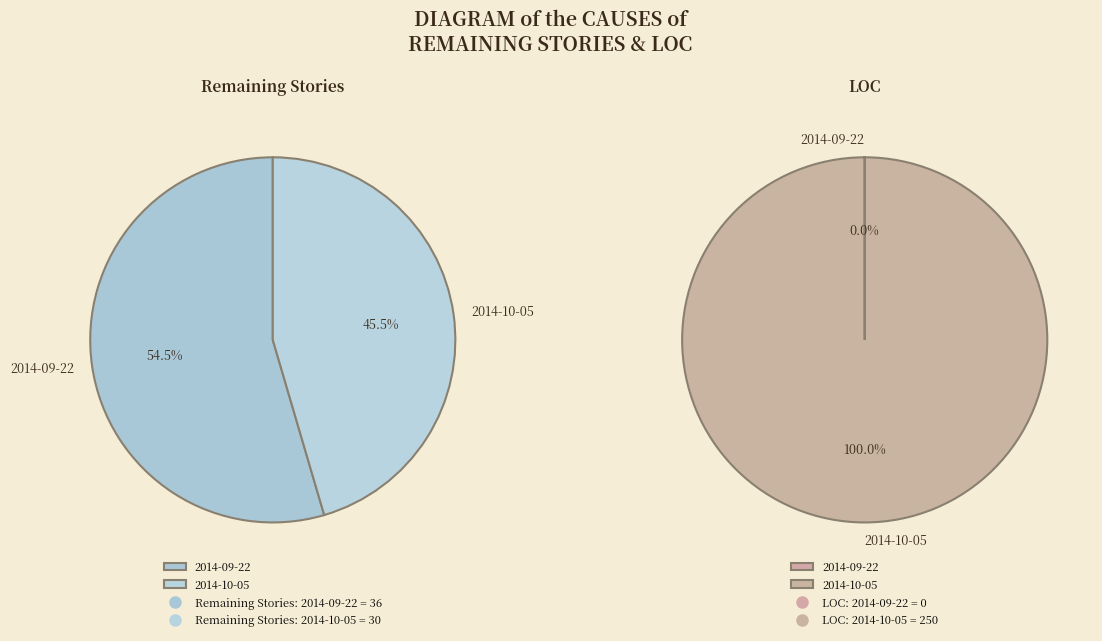

Between 2014-09-22 and 2014-10-05, which is larger?

2014-09-22